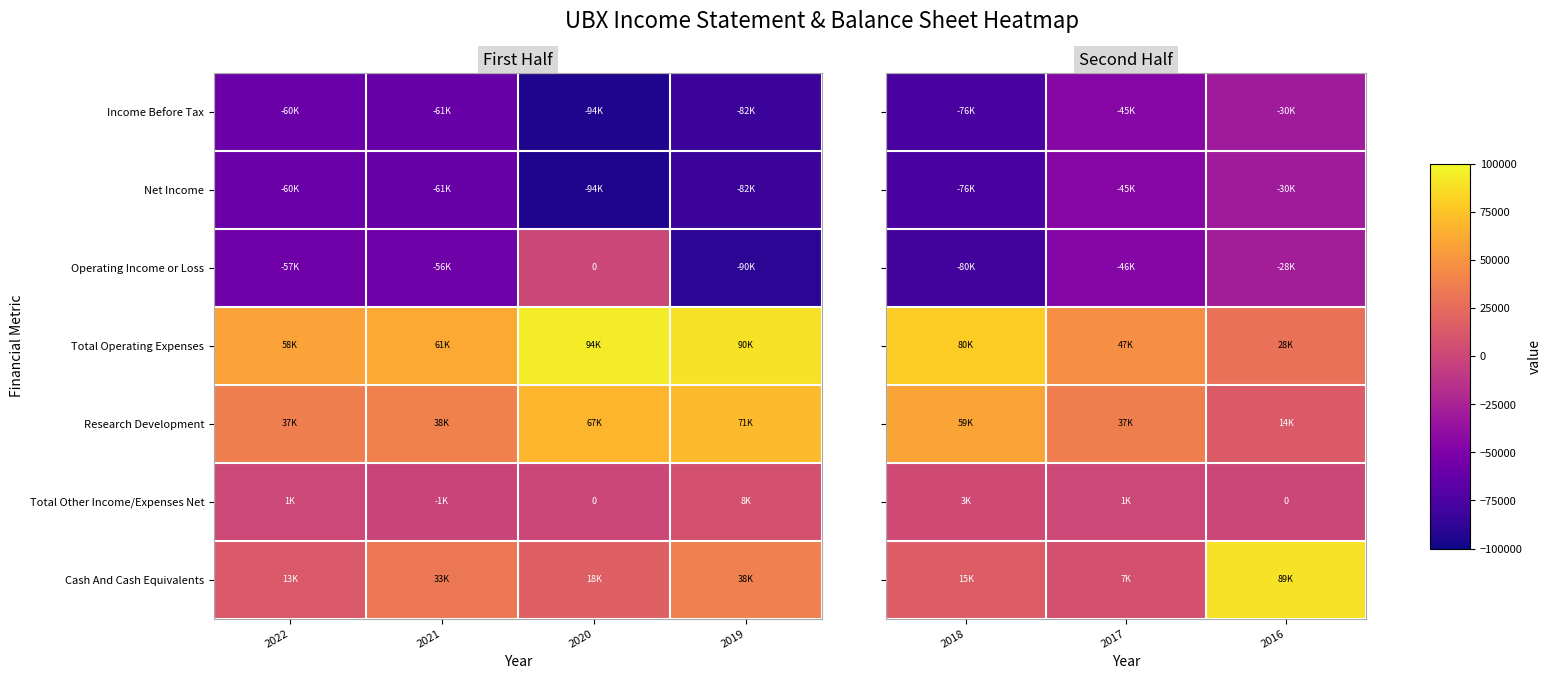

Between 2018 and 2016, which is larger?

2016